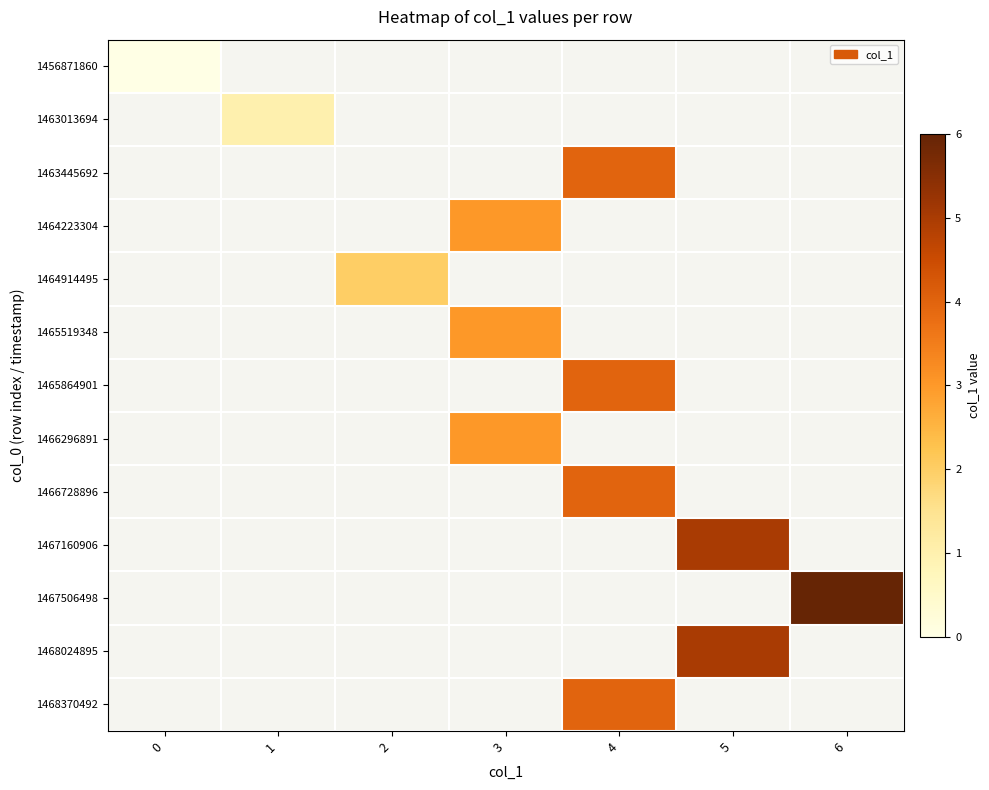

Rank the series at 6 from lowest to highest value.

1456871860, 1463013694, 1463445692, 1464223304, 1464914495, 1465519348, 1465864901, 1466296891, 1466728896, 1467160906, 1467506498, 1468024895, 1468370492